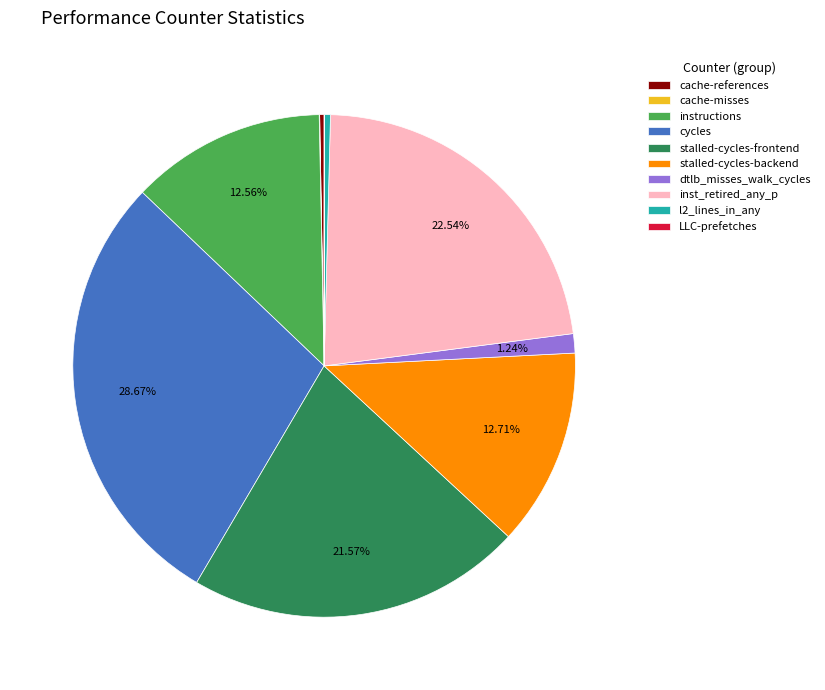

Do stalled-cycles-backend and stalled-cycles-frontend together represent more than half of the pie?

No